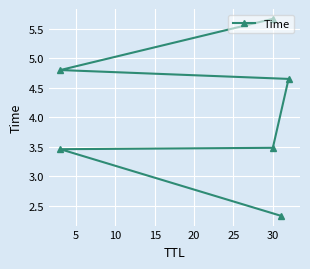

What is the approximate value at 20?

4.8